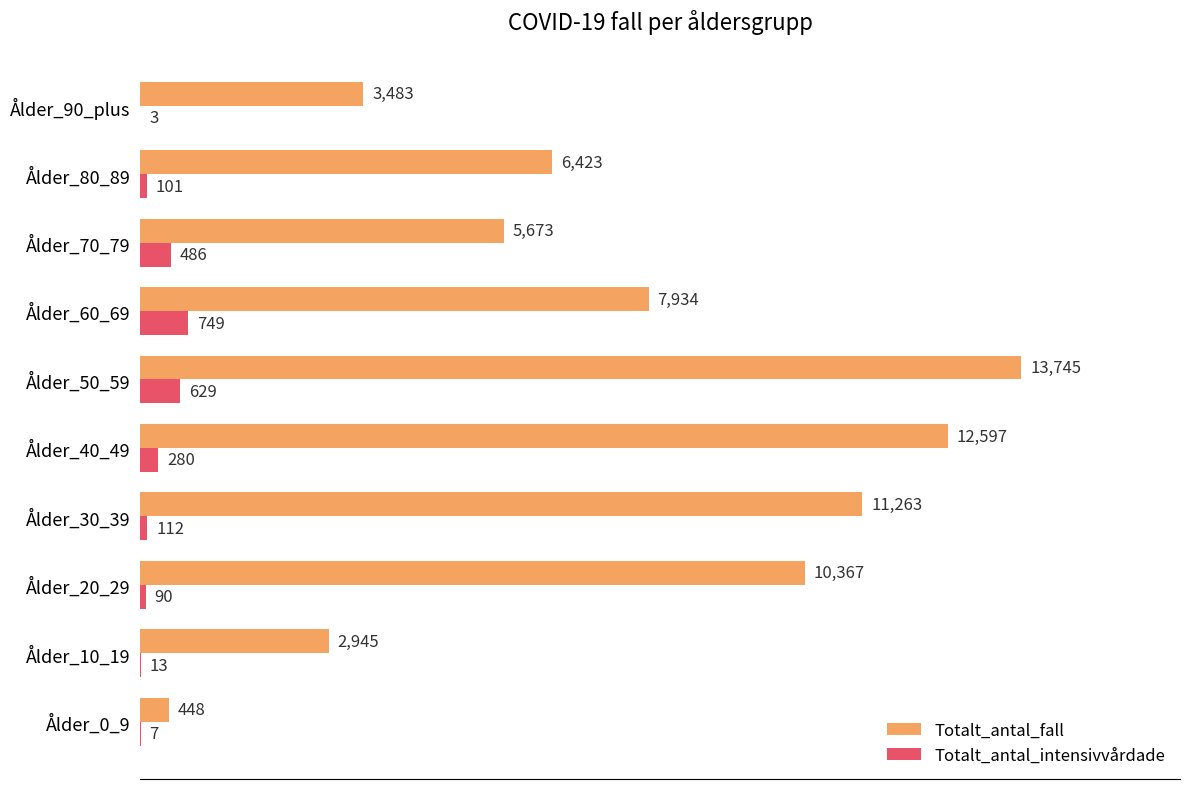

Which series has the largest total across all categories?

Totalt_antal_fall